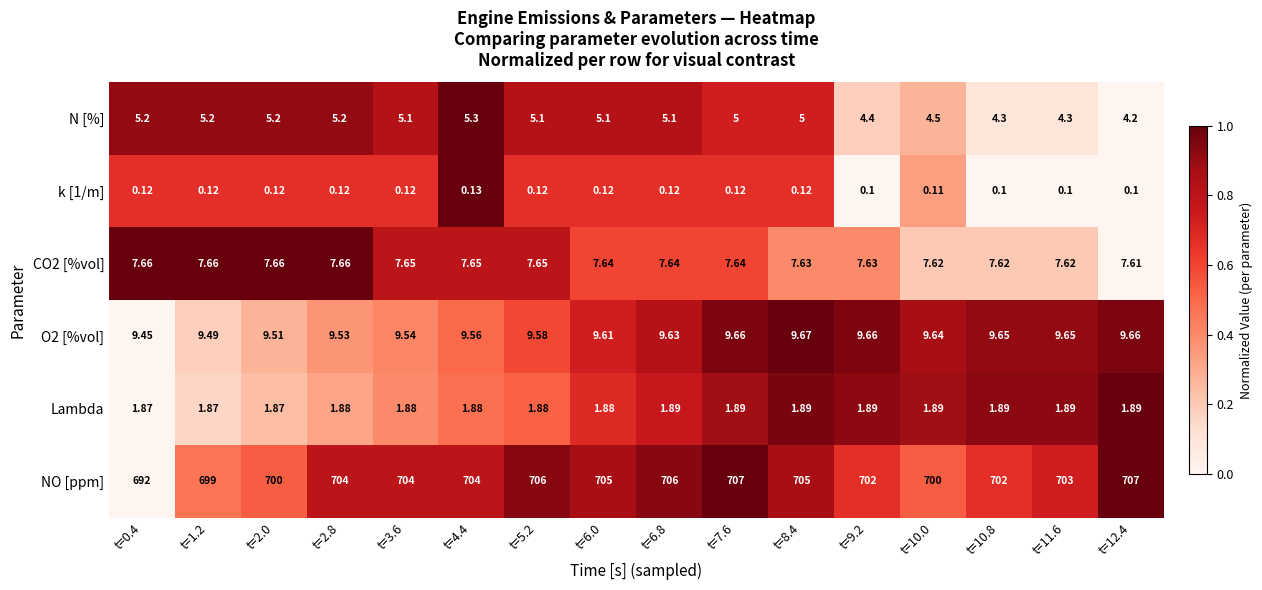

Which series has the largest total across all categories?

NO [ppm]